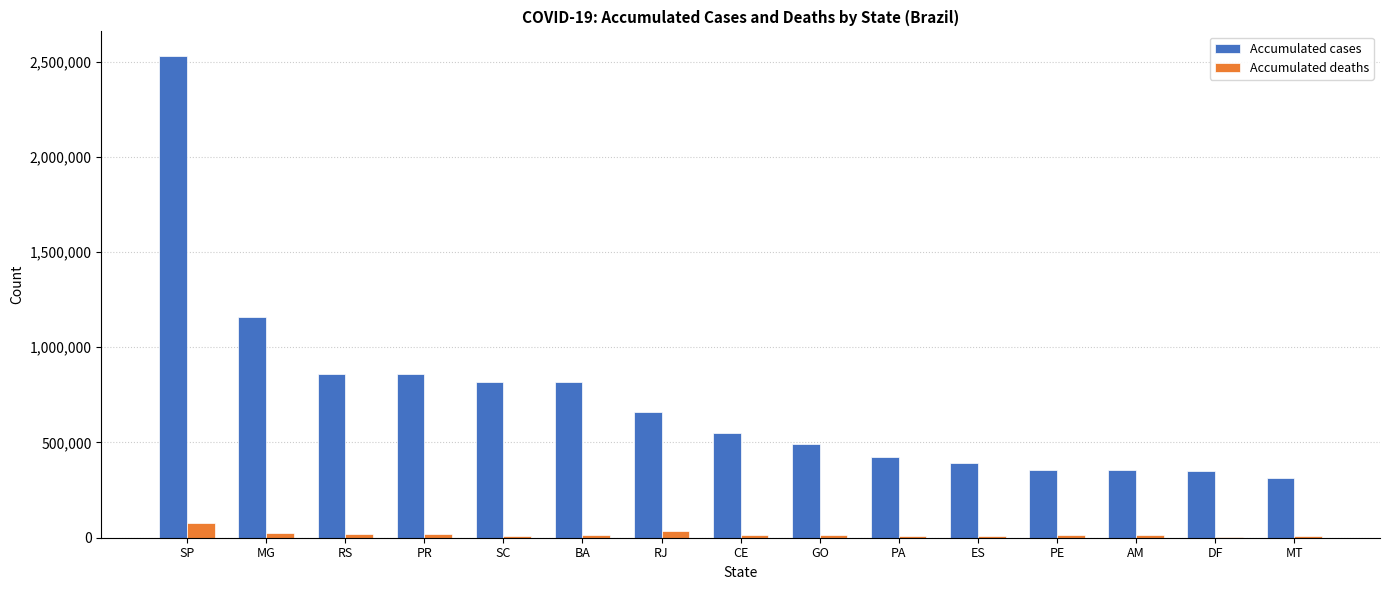

Which series has the largest total across all categories?

Accumulated cases